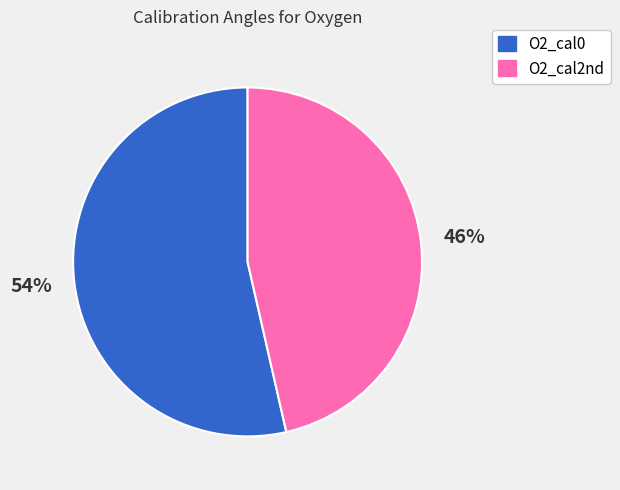

Count the number of slices in the pie.

2